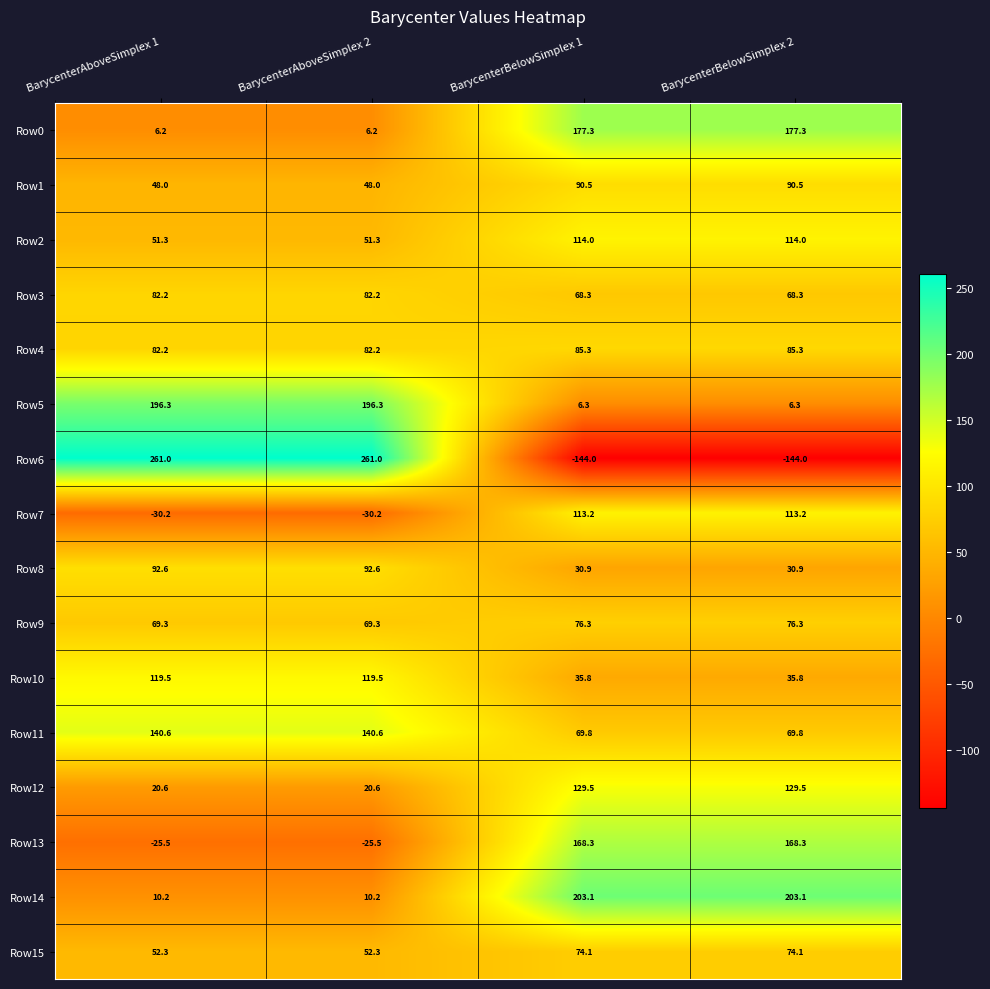

List the series in order of their peak value, highest first.

Row6, Row14, Row5, Row0, Row13, Row11, Row12, Row10, Row2, Row7, Row8, Row1, Row4, Row3, Row9, Row15